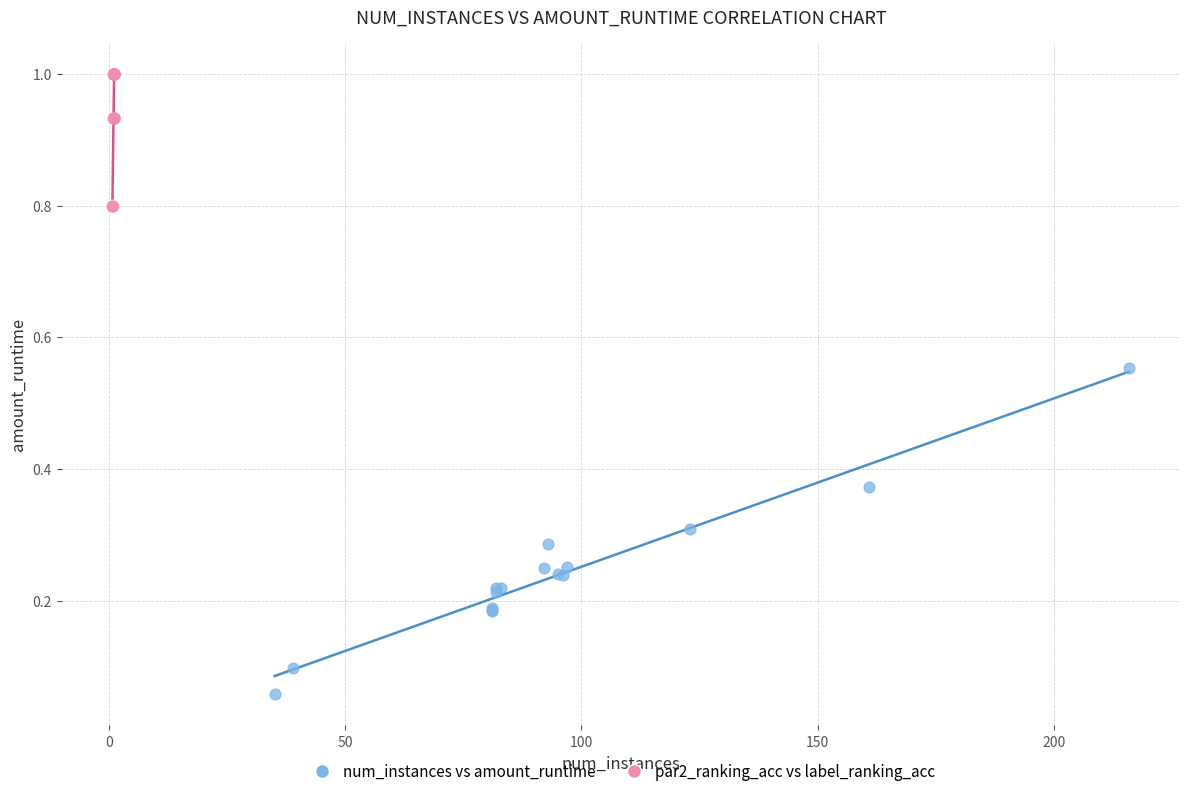

What are all the series names shown in the legend?

num_instances vs amount_runtime, par2_ranking_acc vs label_ranking_acc